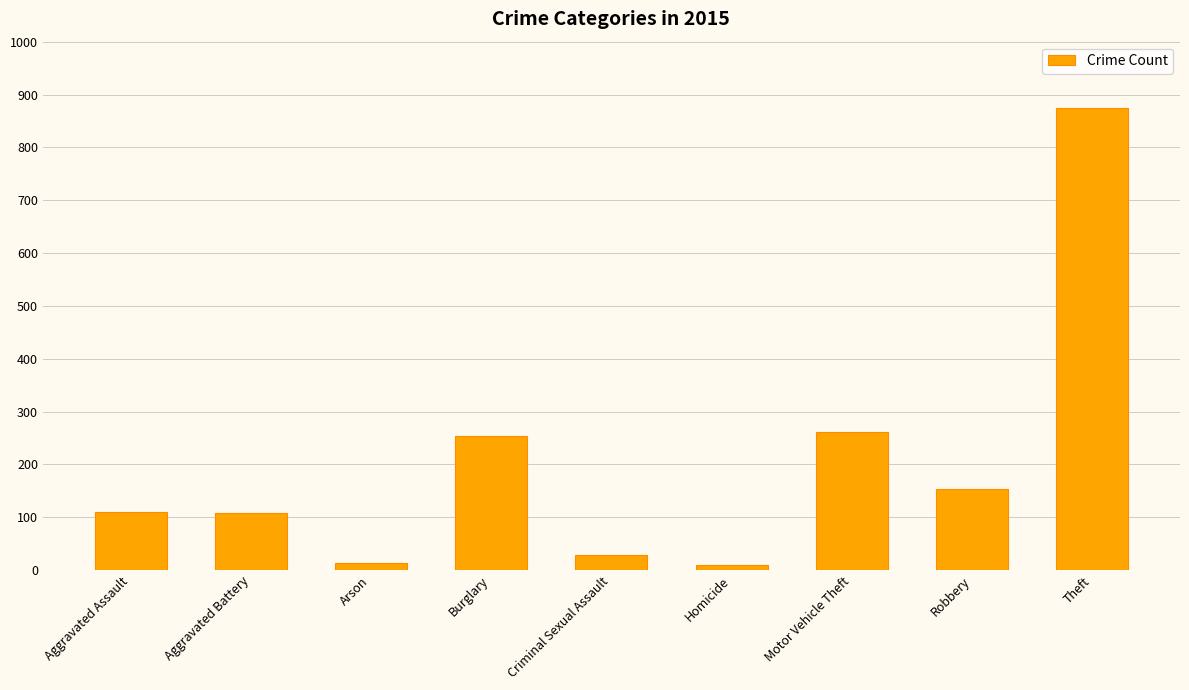

Which has a higher value, Burglary or Homicide?

Burglary